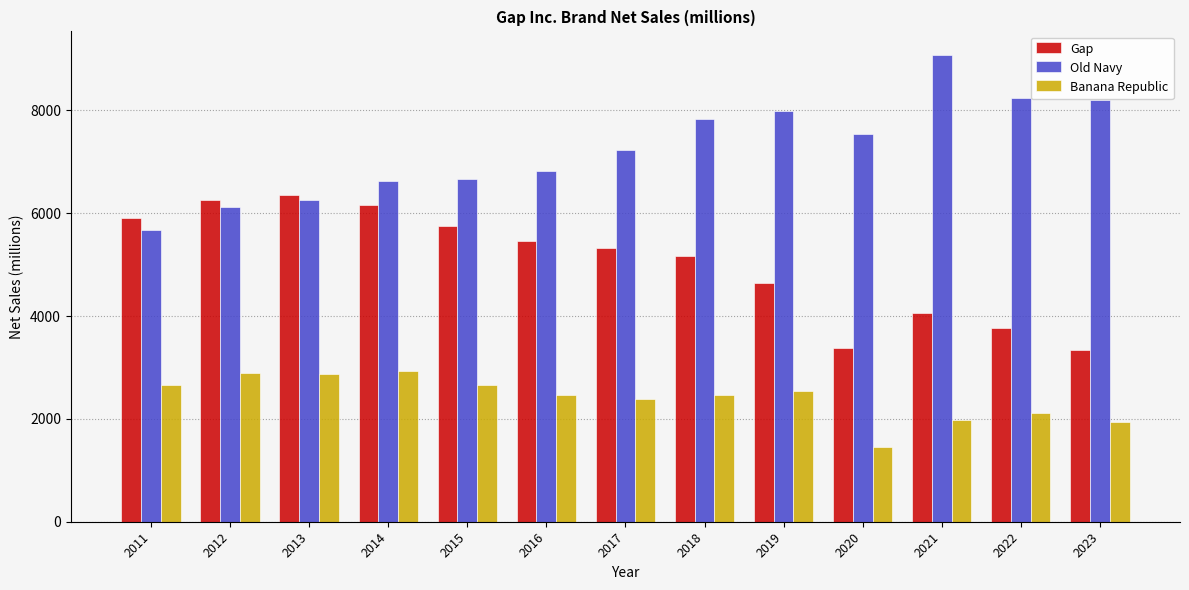

What is the value of the Old Navy bar at the 9th from the left?

7983